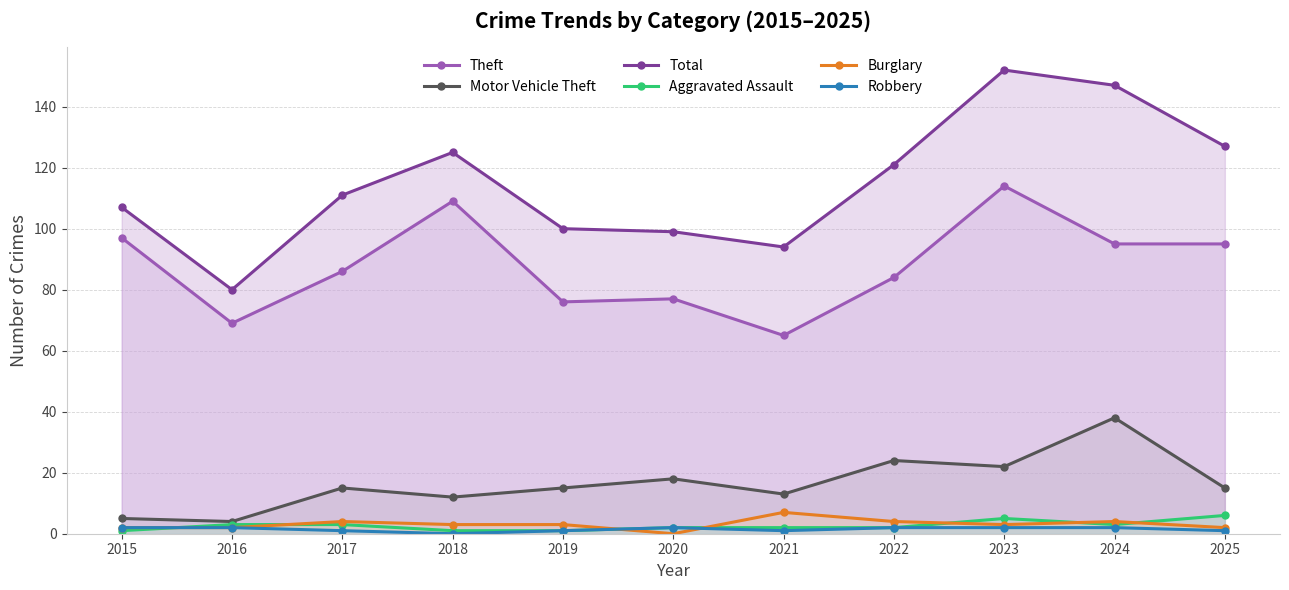

Count the Robbery values in the range 1 to 2.

10